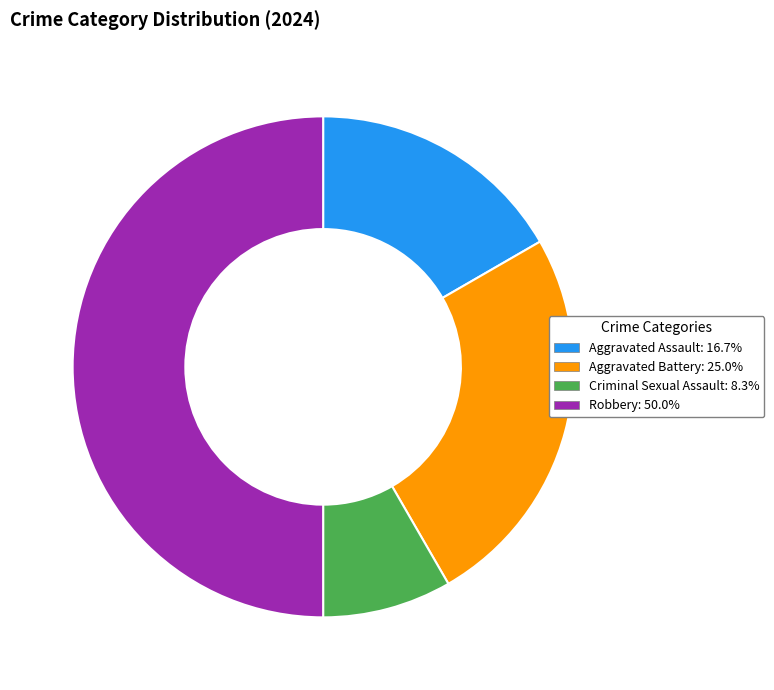

How many segments does this pie chart have?

4